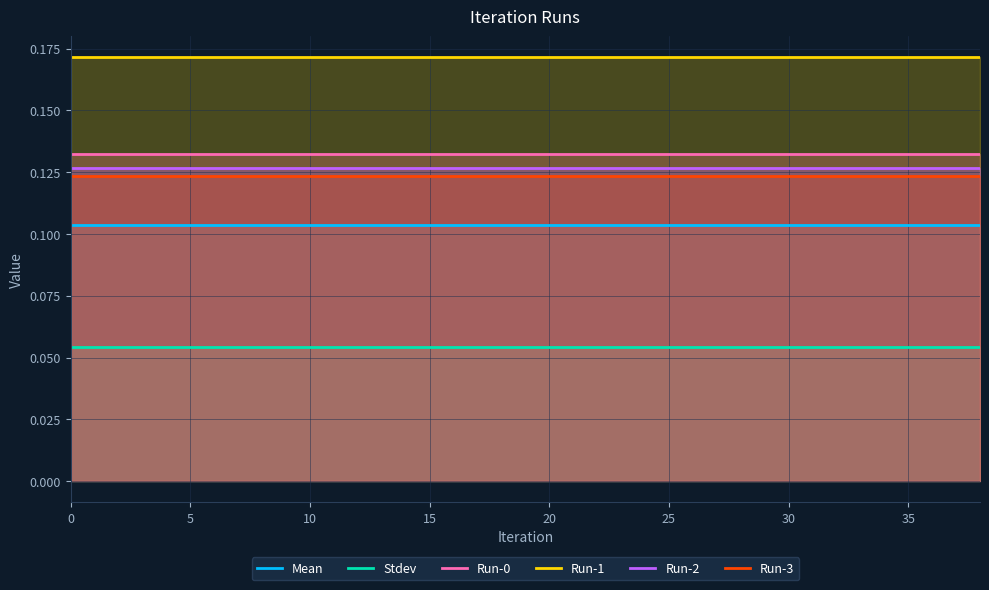

True or false: Mean has a value of 0.0 at 10.

False